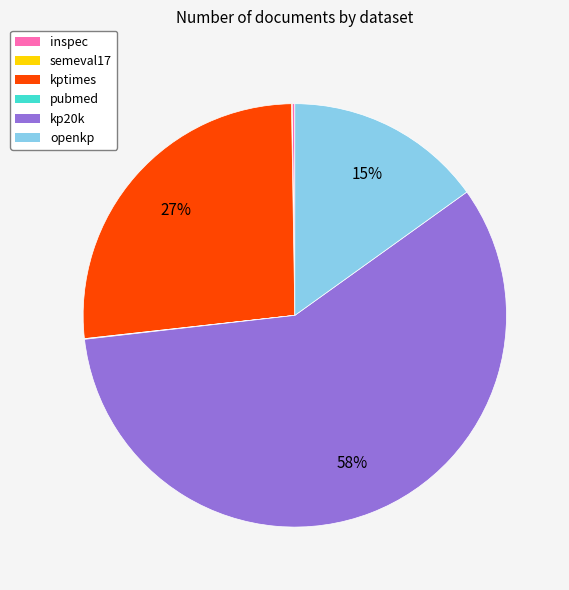

The kp20k slice represents 58% of the pie. True or false?

True